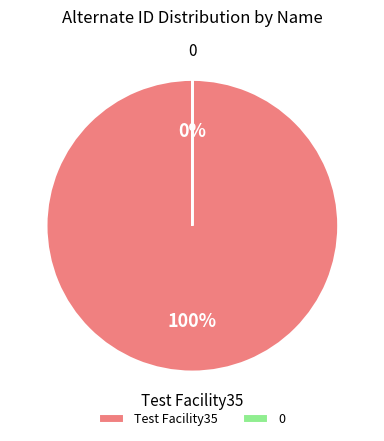

Does any single category account for the majority?

Yes